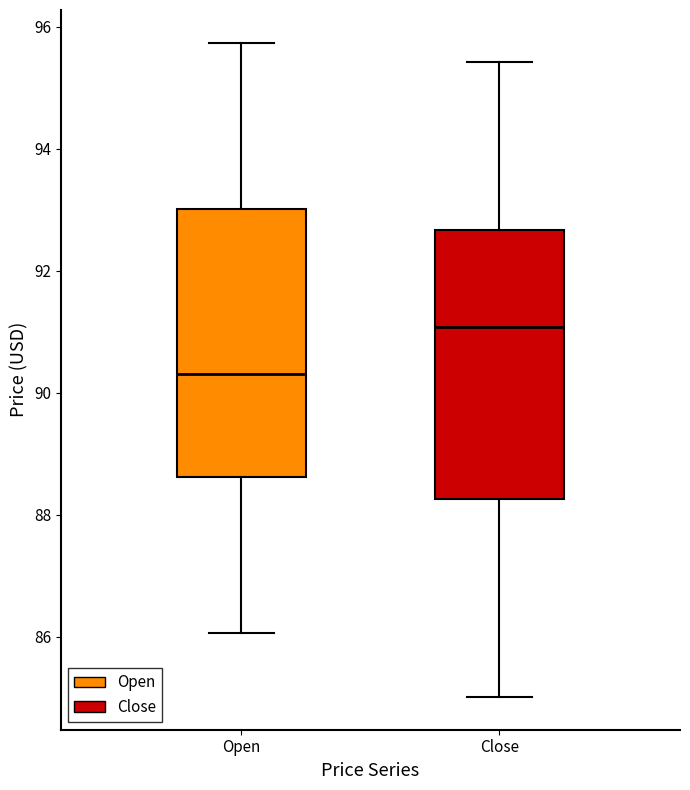

Which box has the highest median line?

Close